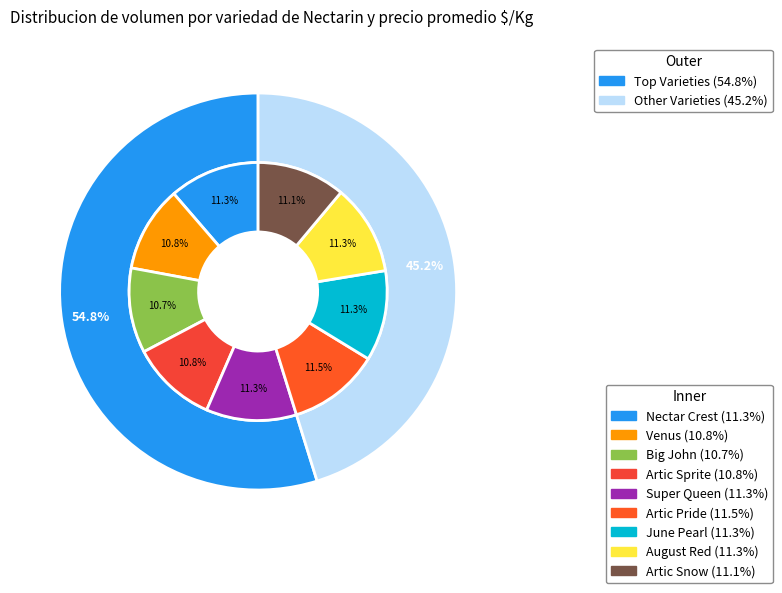

Is it true that August Red is 18% of the pie?

False